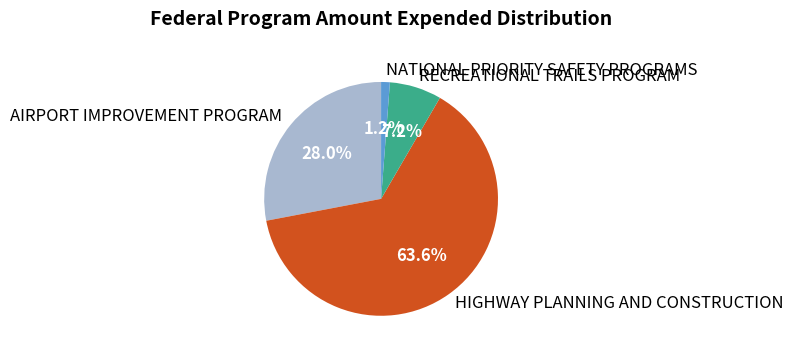

Which category has the biggest portion of the pie?

HIGHWAY PLANNING AND CONSTRUCTION